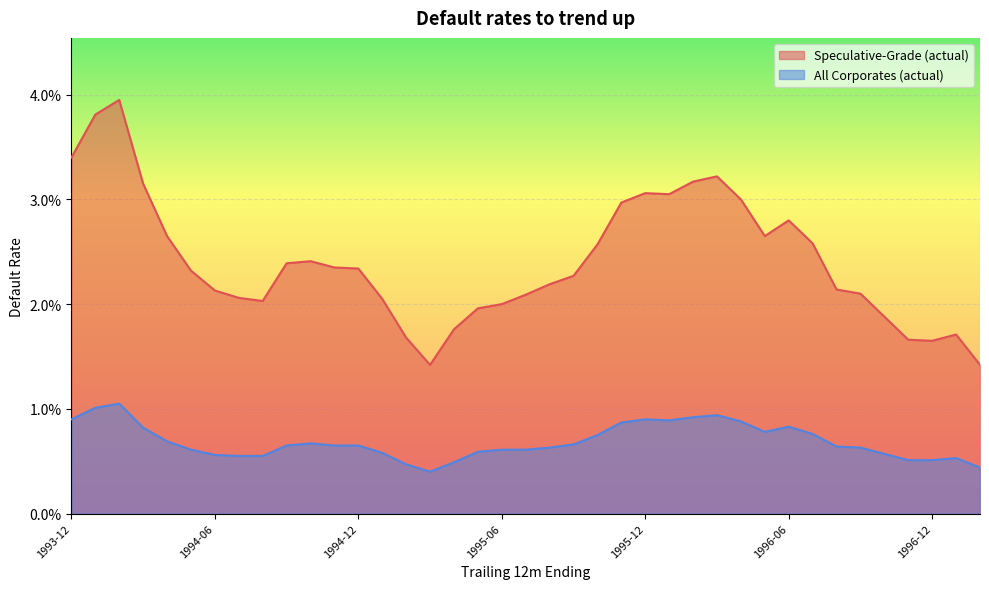

True or false: Speculative-Grade (actual) and All Corporates (actual) cross at least once.

False